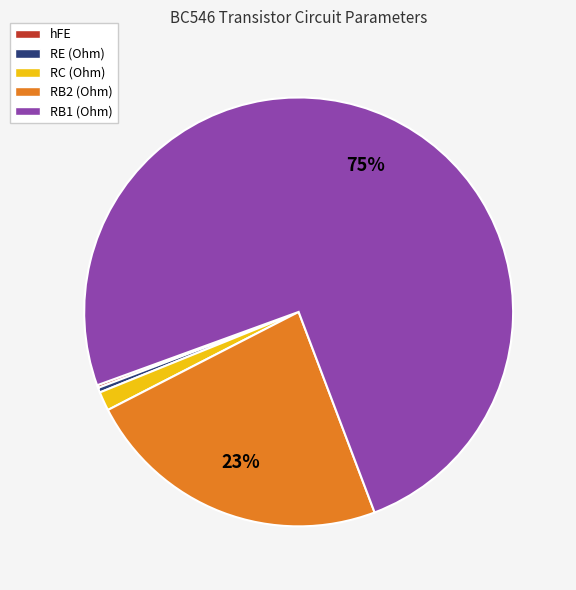

Is it true that RC (Ohm) is 11% of the pie?

False